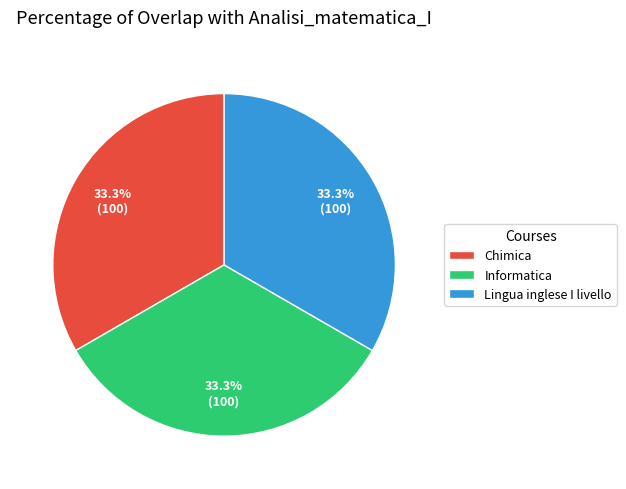

Count the number of slices in the pie.

3